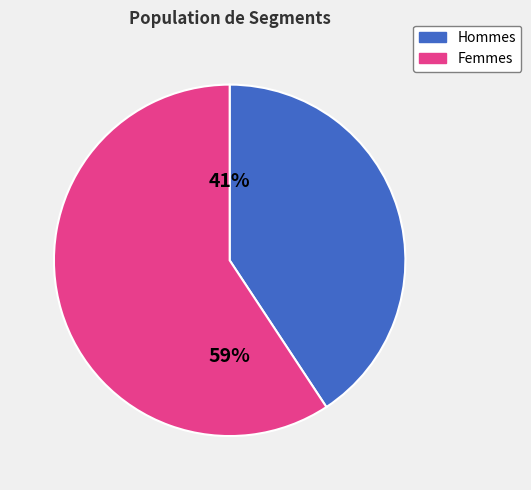

Is there any slice that represents more than half of the pie?

Yes